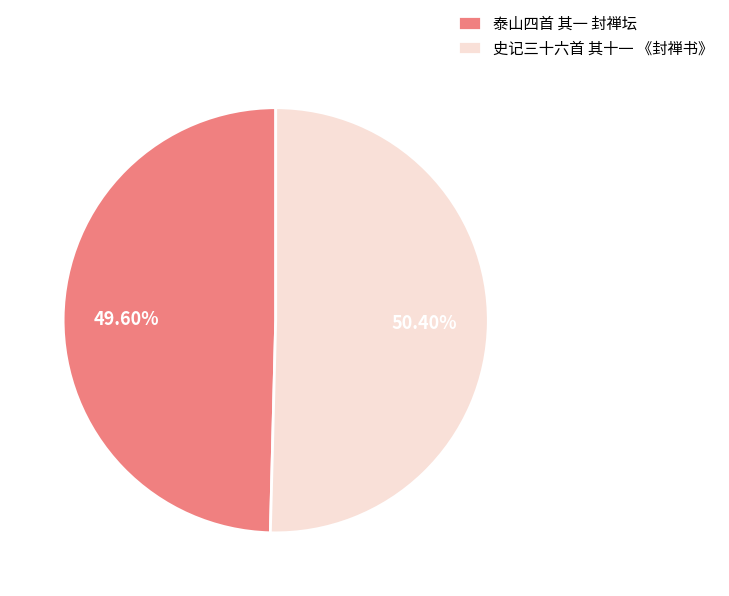

Approximately how many times larger is the value at 泰山四首 其一 封禅坛 compared to 史记三十六首 其十一 《封禅书》?

1.0